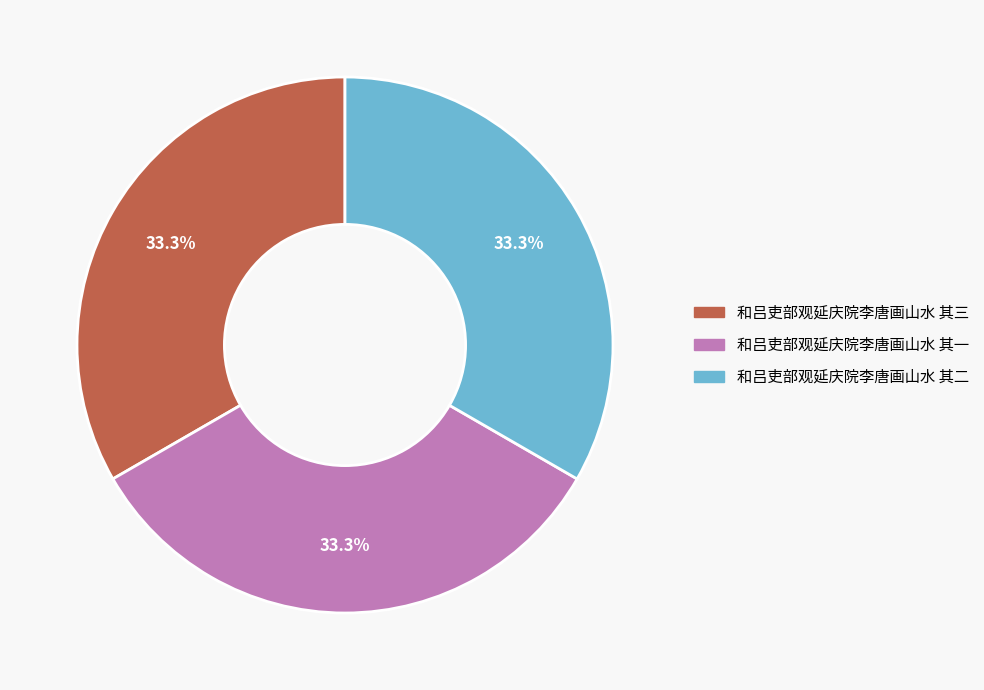

What is the ratio of the value at 和吕吏部观延庆院李唐画山水 其三 to the value at 和吕吏部观延庆院李唐画山水 其二?

1.0